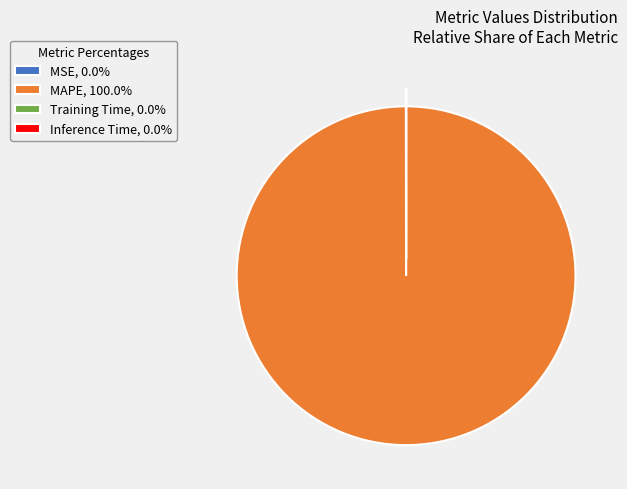

Does MAPE, 100.0% represent more than half of the total?

Yes